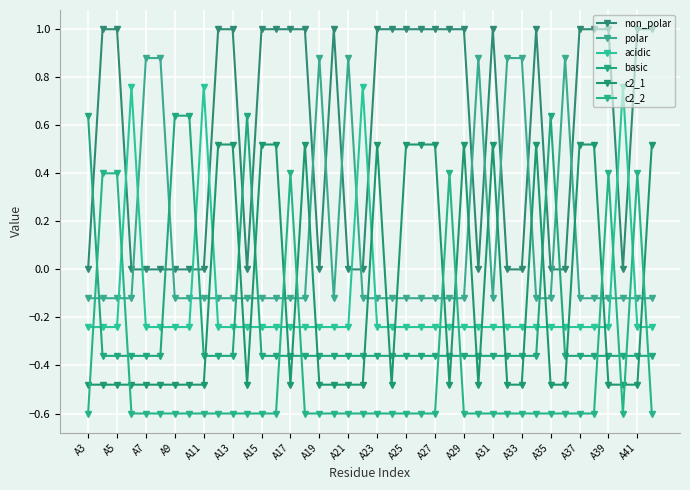

How many times do acidic and c2_1 cross each other?

19